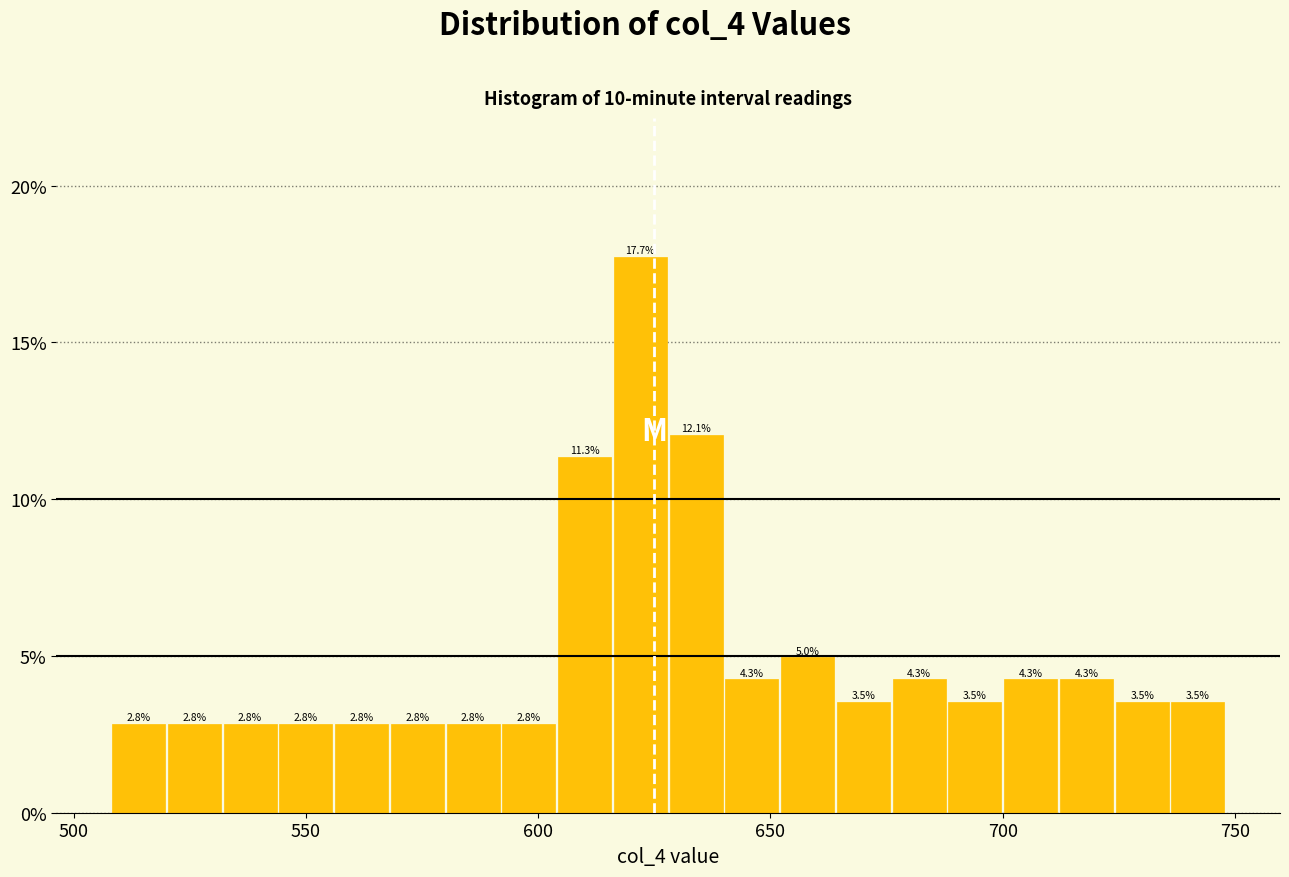

Read against the x-axis, roughly where is the centre of the tallest bar?

620